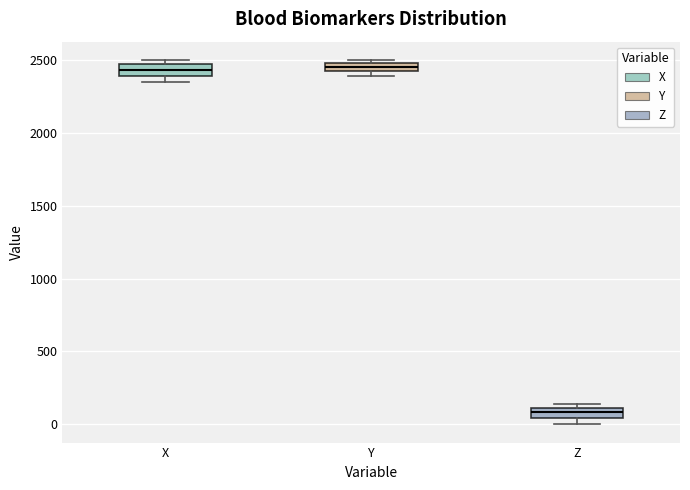

Which box has the lowest median line?

Z